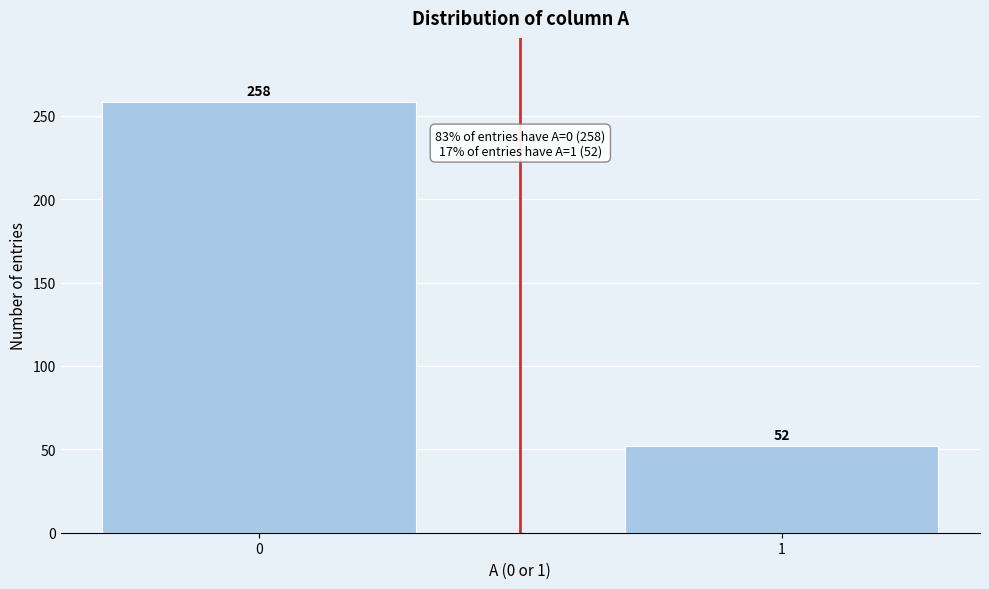

Reading left to right, list all the values displayed in this chart.

0=258	1=52